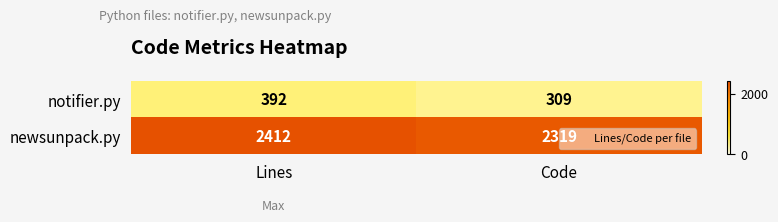

How many values in the notifier.py series are below 392?

1